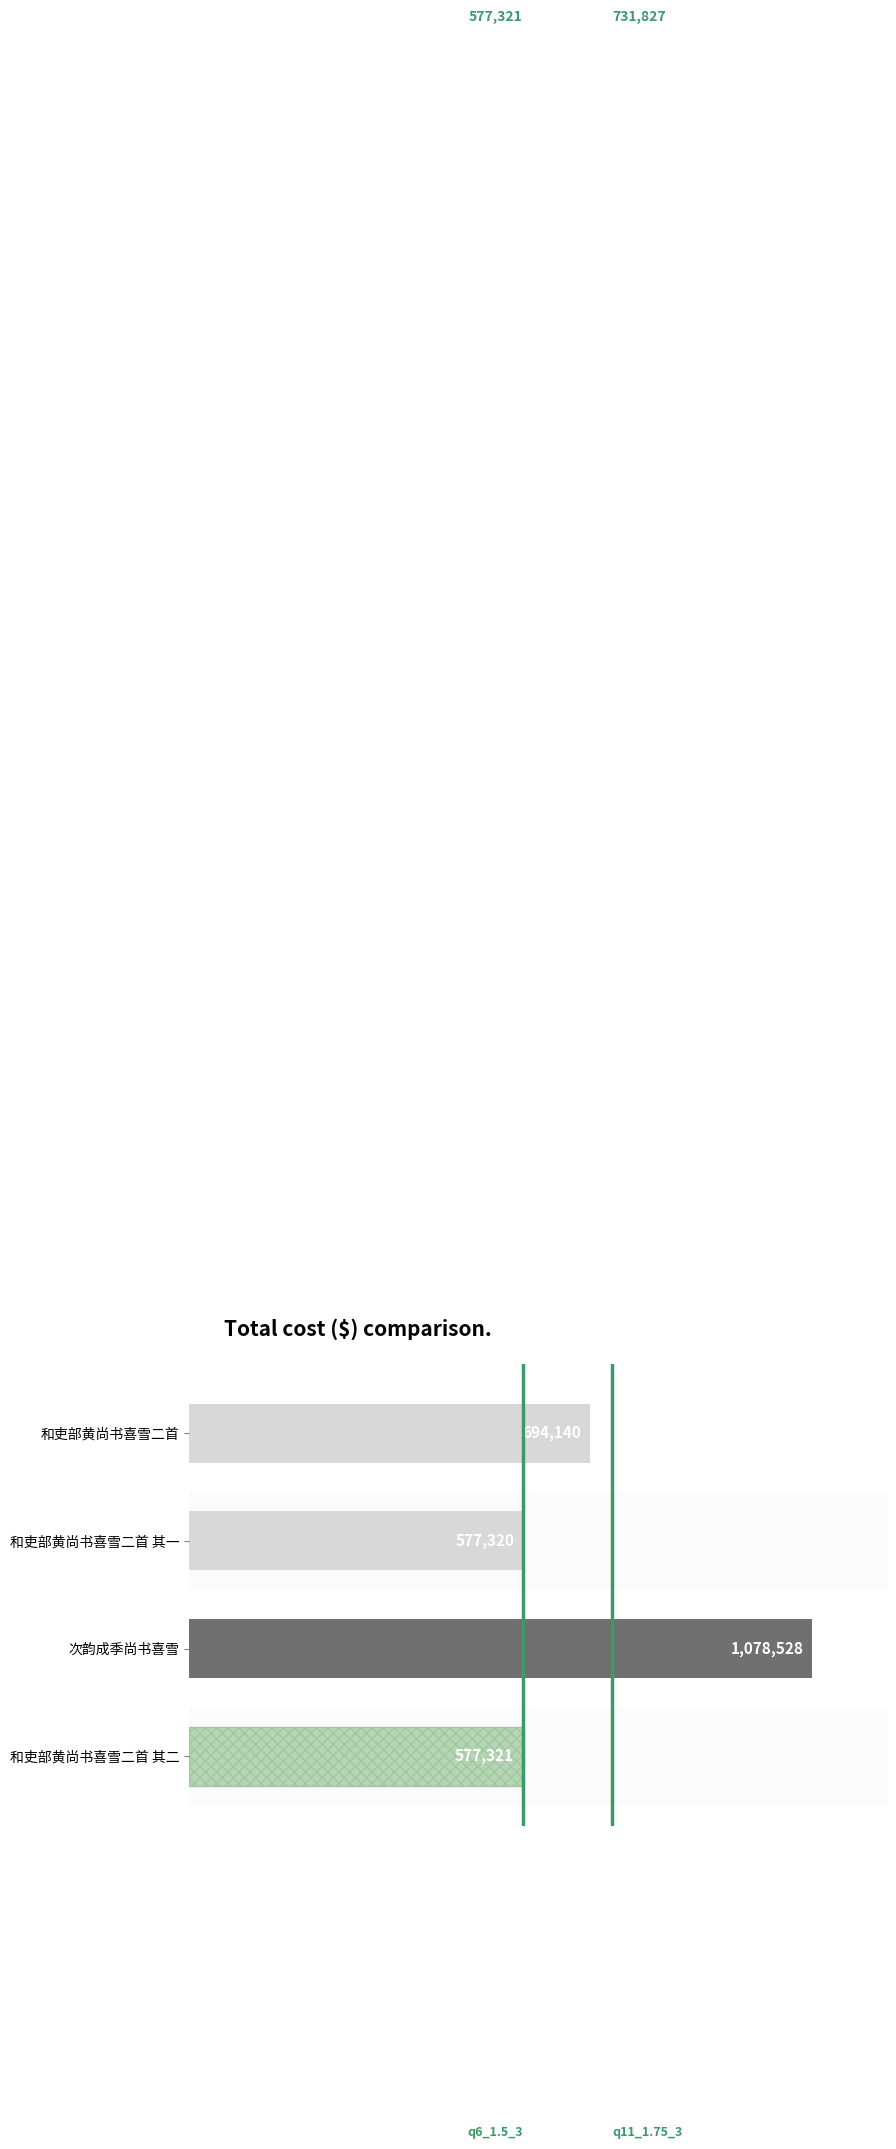

Reading bottom to top, list all the values displayed in this chart.

和吏部黄尚书喜雪二首 其二=577321	次韵成季尚书喜雪=1078528	和吏部黄尚书喜雪二首 其一=577320	和吏部黄尚书喜雪二首=694140